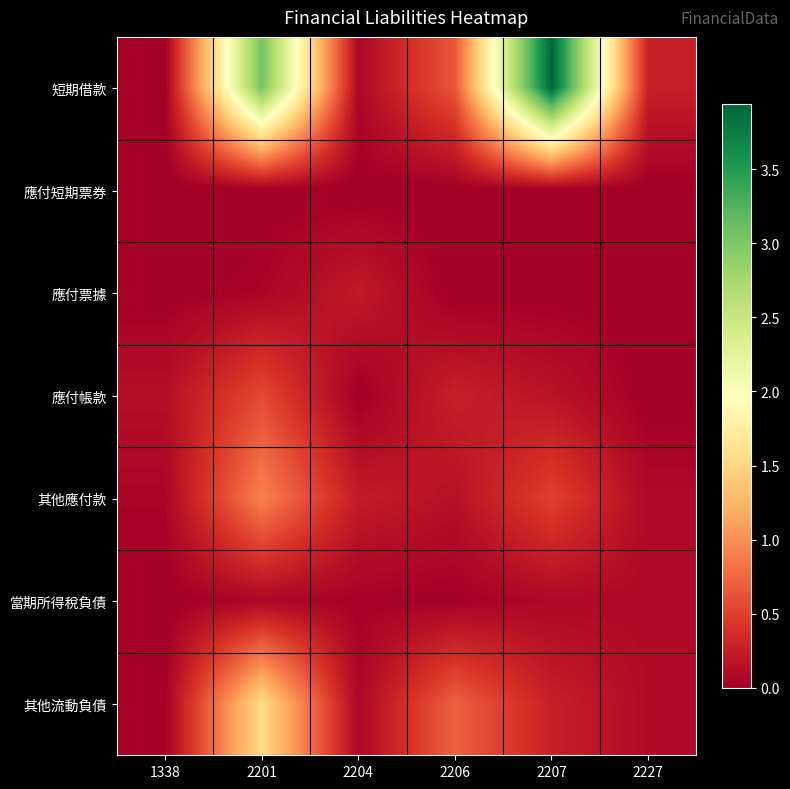

What is the spread (max minus min) of values at 2207?

39376993